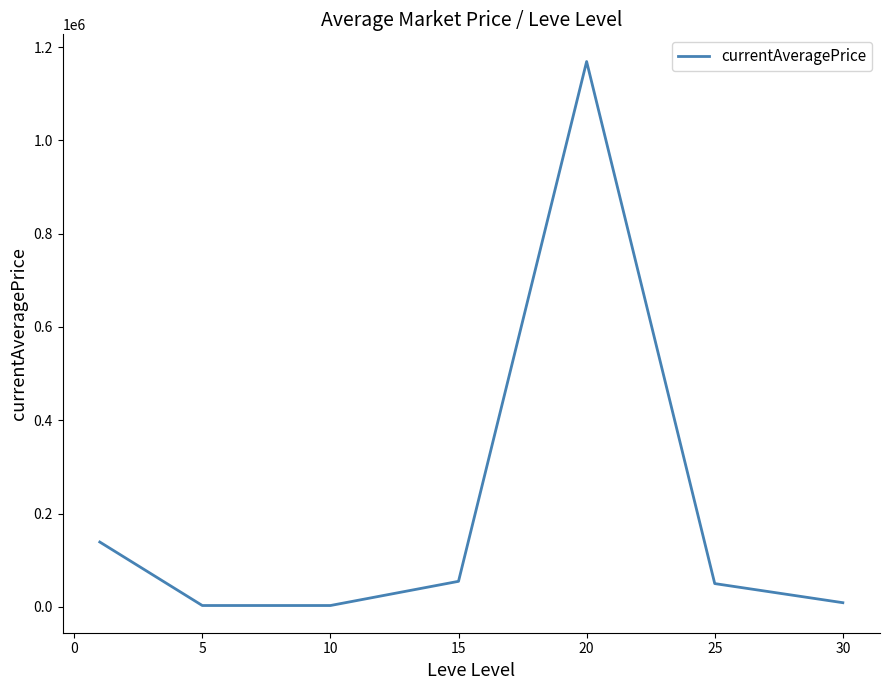

What is the maximum value shown in the chart?

1168998.8